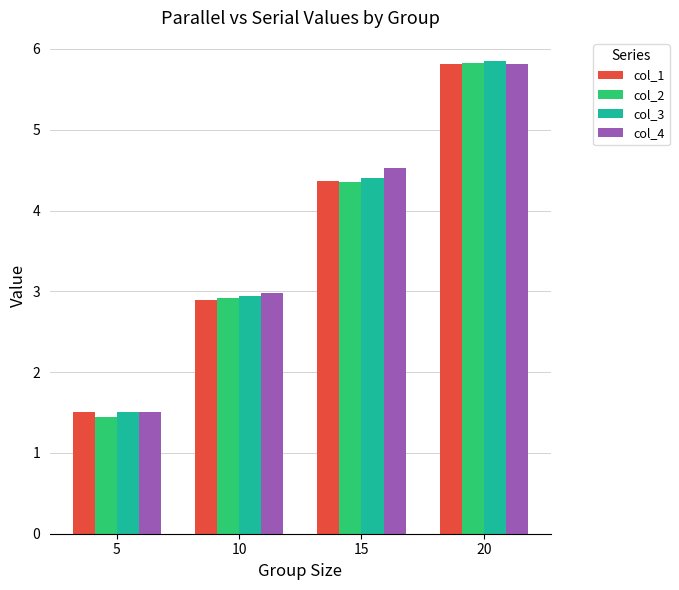

The value of col_3 at 10 is 2.9. True or false?

True